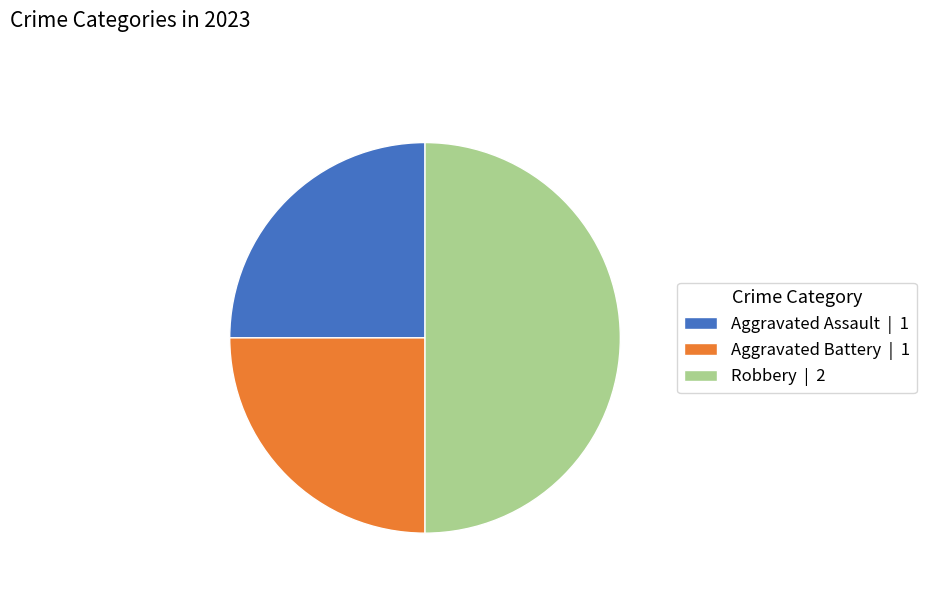

Is Aggravated Assault | 1 the majority of the pie?

No